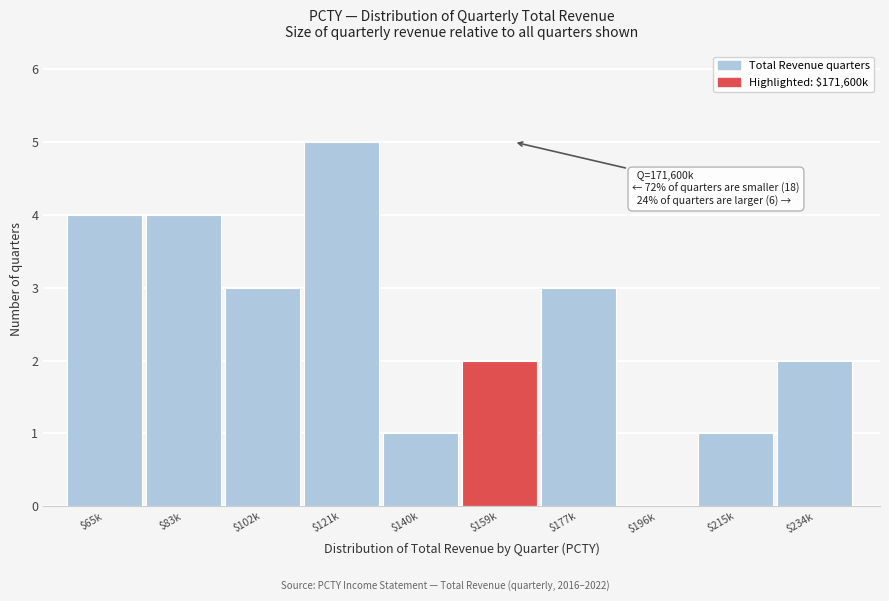

True or false: the data shows 4 at $83k.

True